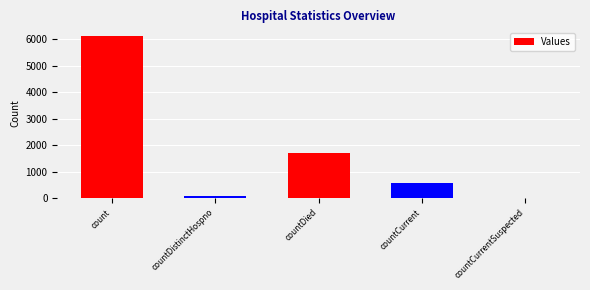

Which has a higher value, countDistinctHospno or count?

count